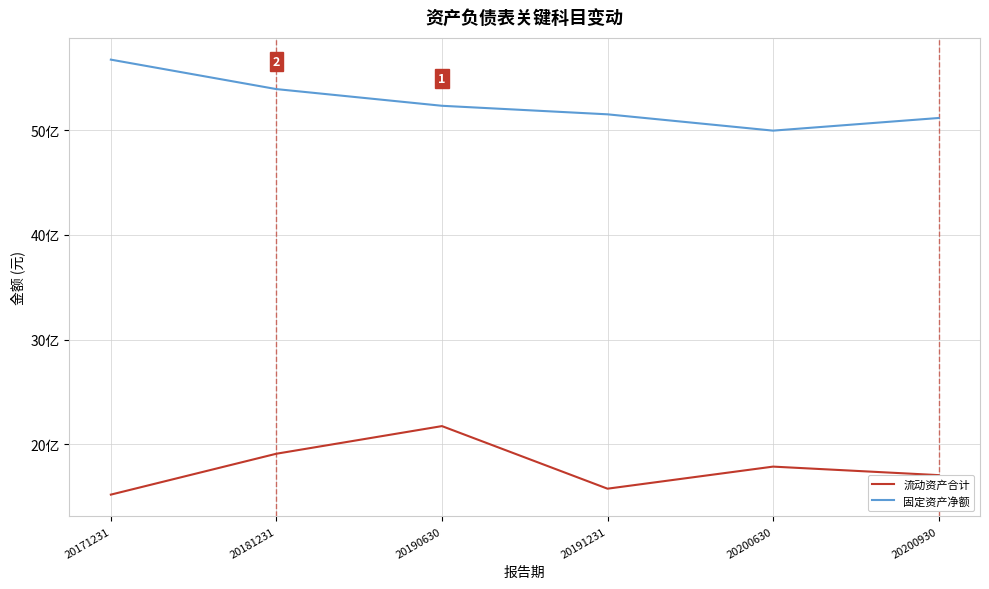

Rank the series by their maximum value, from lowest to highest.

流动资产合计, 固定资产净额